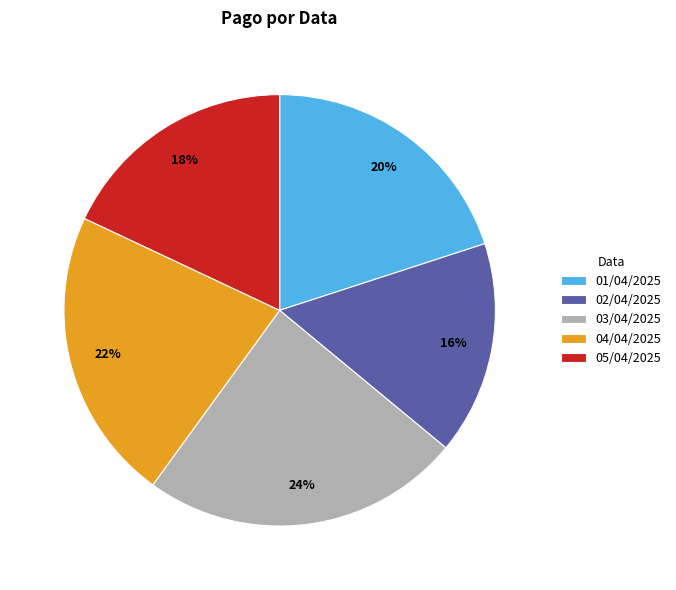

True or false: 01/04/2025 accounts for 20% of the total.

True